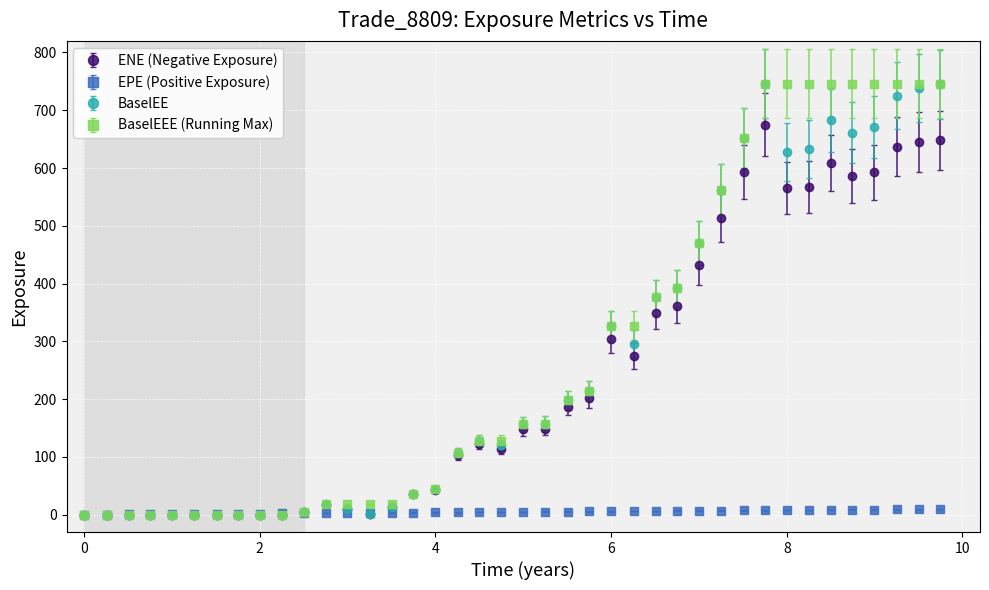

At how many categories does at least one series exceed 68?

23